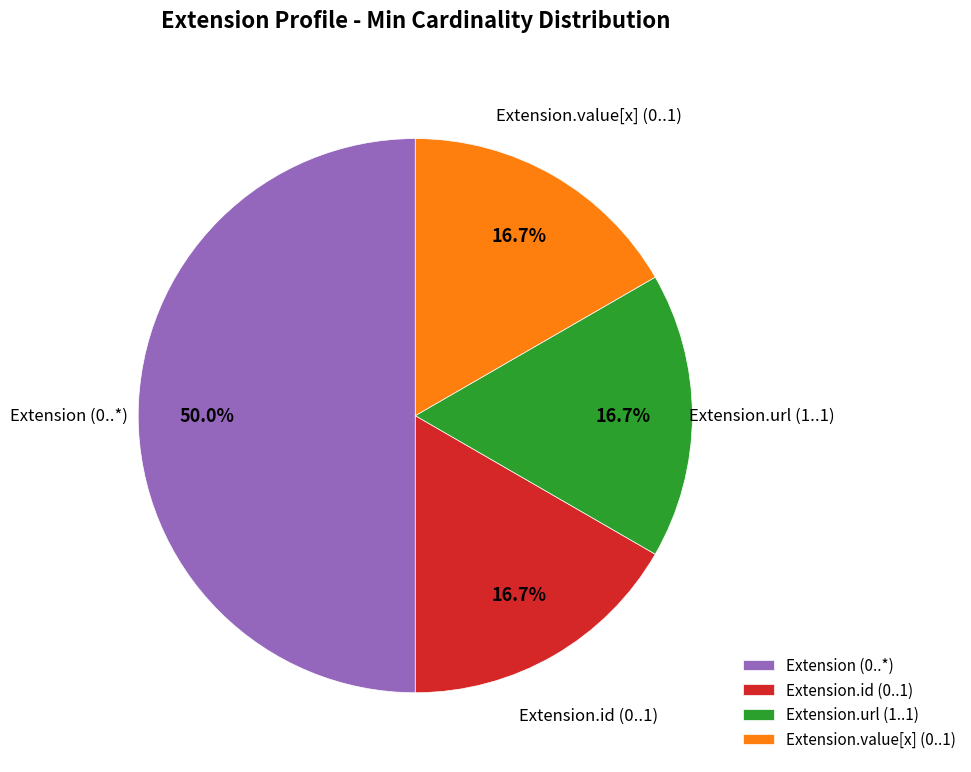

How many segments does this pie chart have?

4